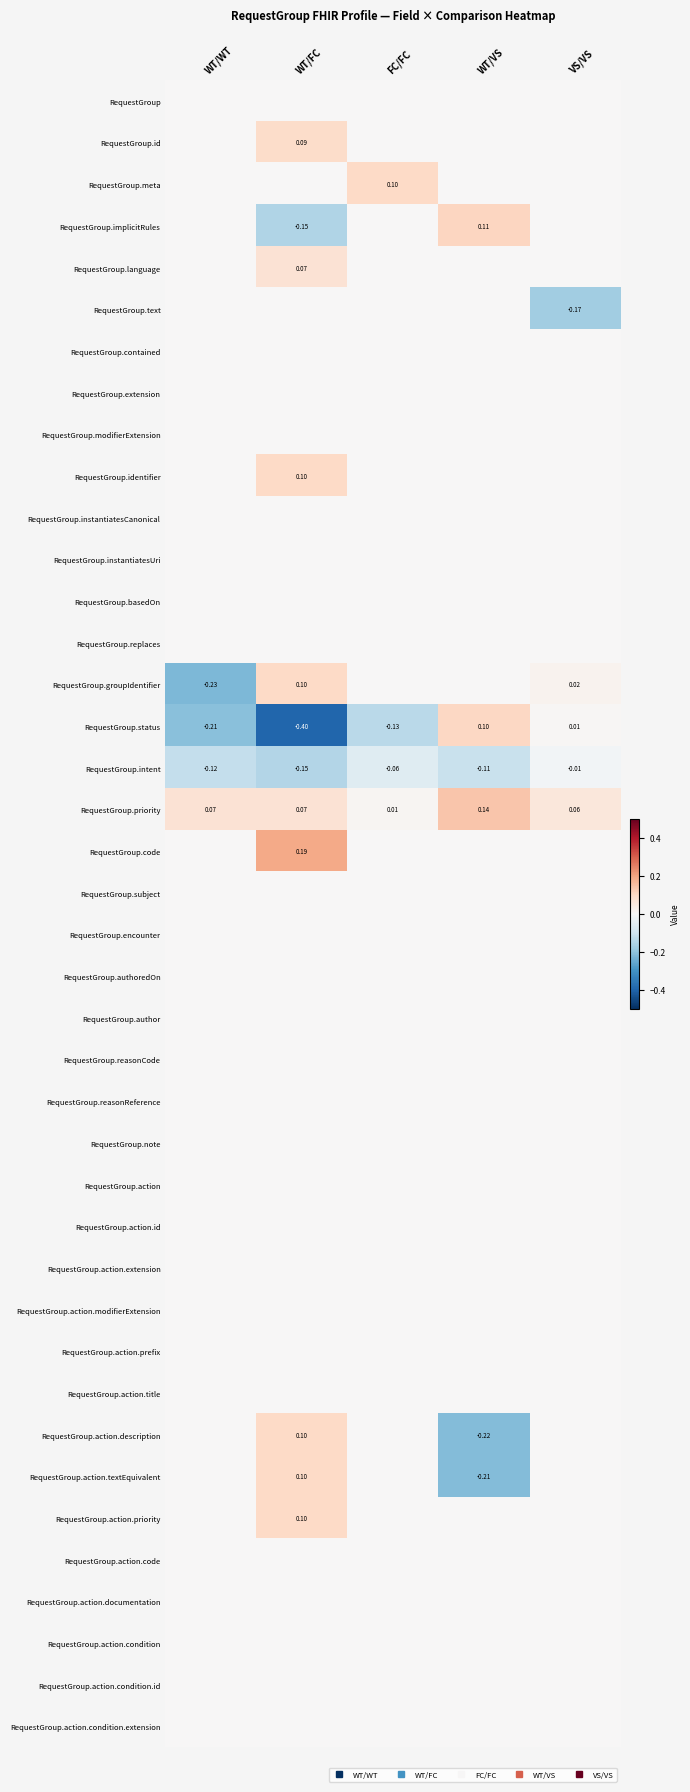

Which label corresponds to the largest value in the chart?

WT/FC